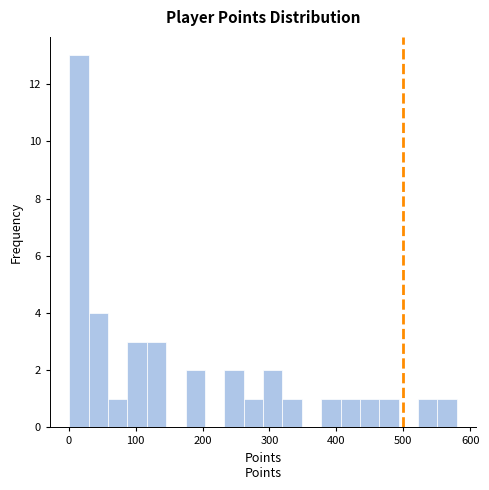

Around what value on the x-axis is the tallest bar? Give the approximate position of its centre, as read against the axis.

20